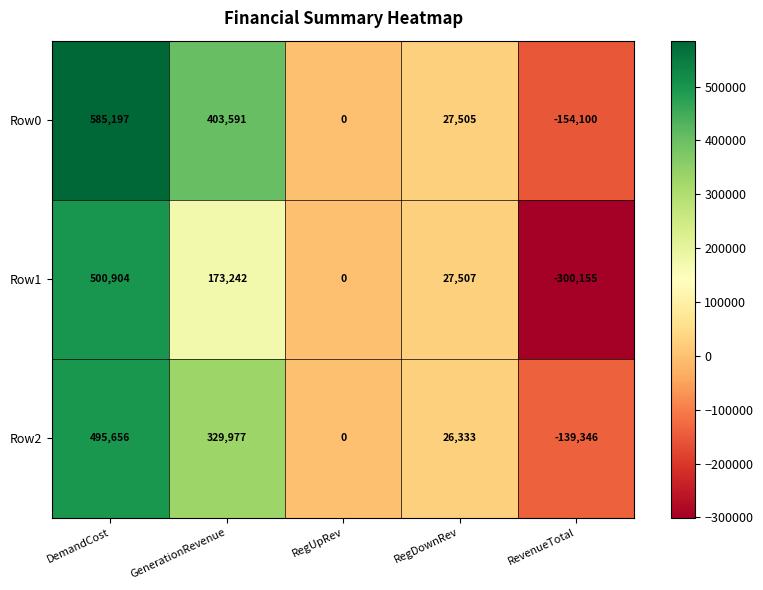

Between GenerationRevenue and RegDownRev, which series saw the biggest shift?

Row0